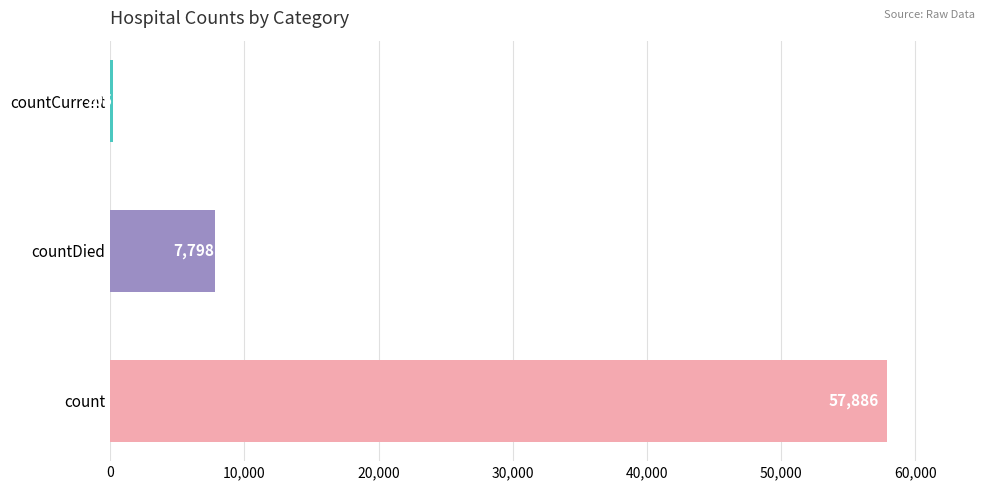

What is the average value?

21963